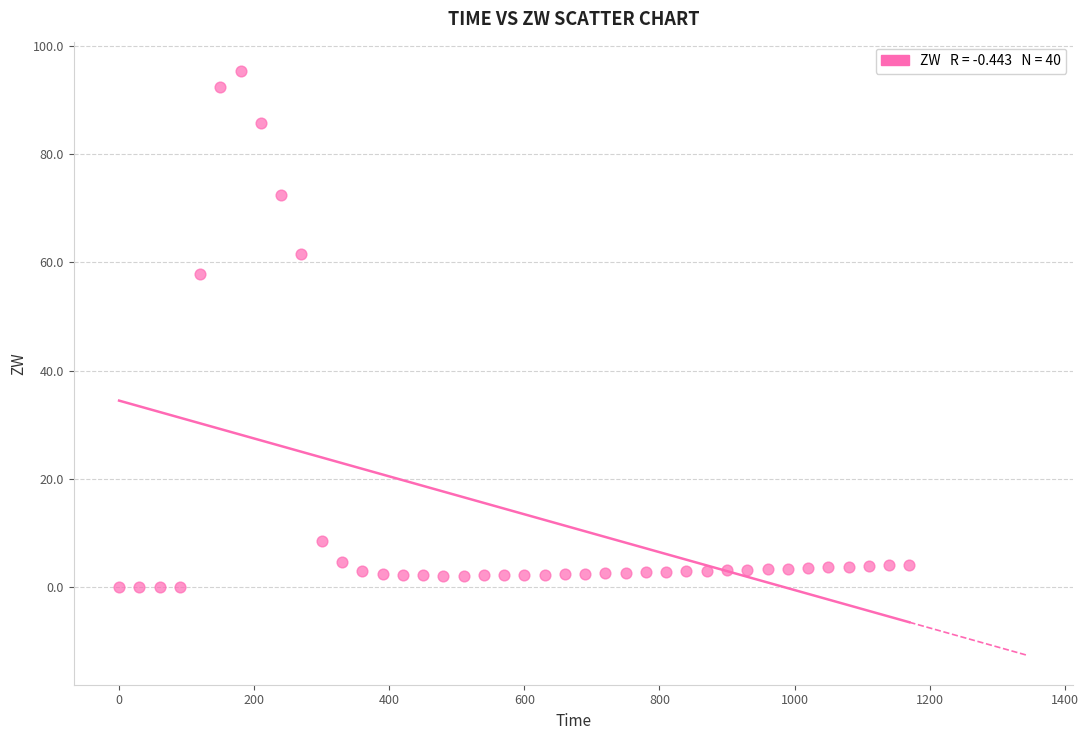

What is the range of X values (max minus min)?

1170.0